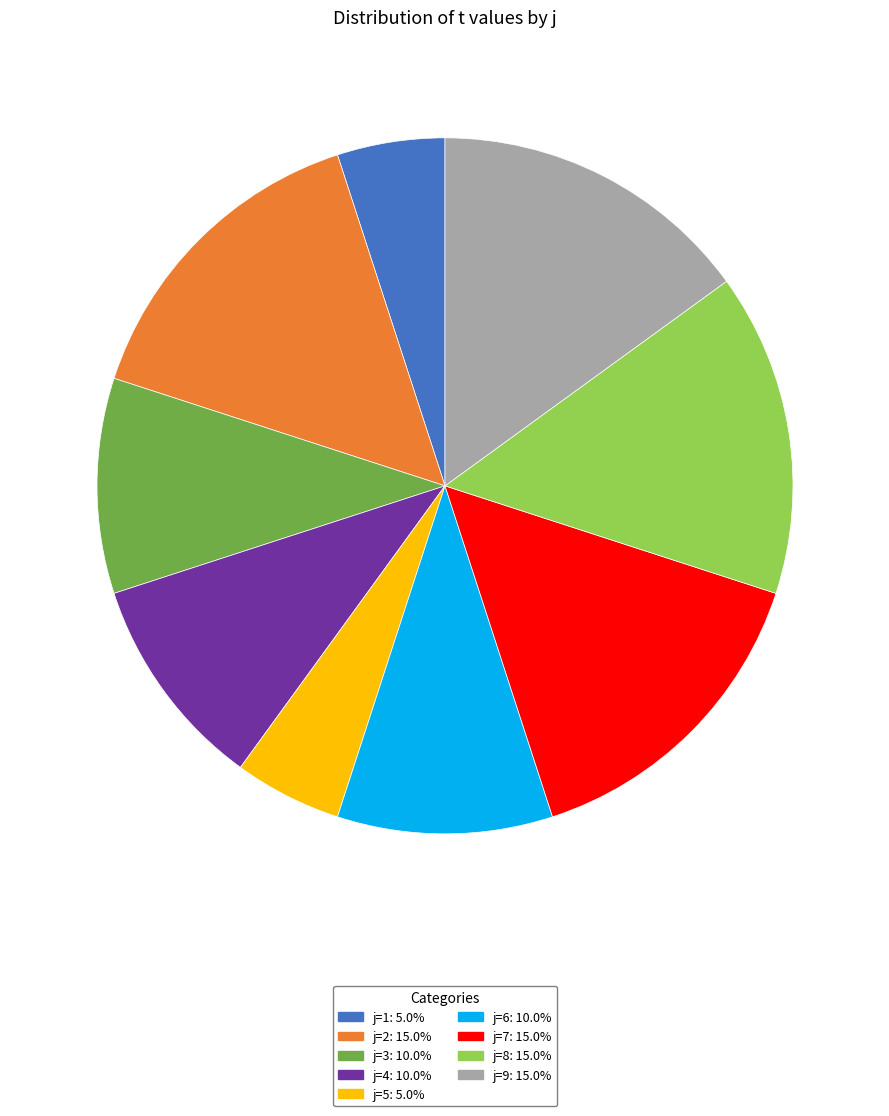

Do j=5: 5.0% and j=9: 15.0% together represent more than half of the pie?

No